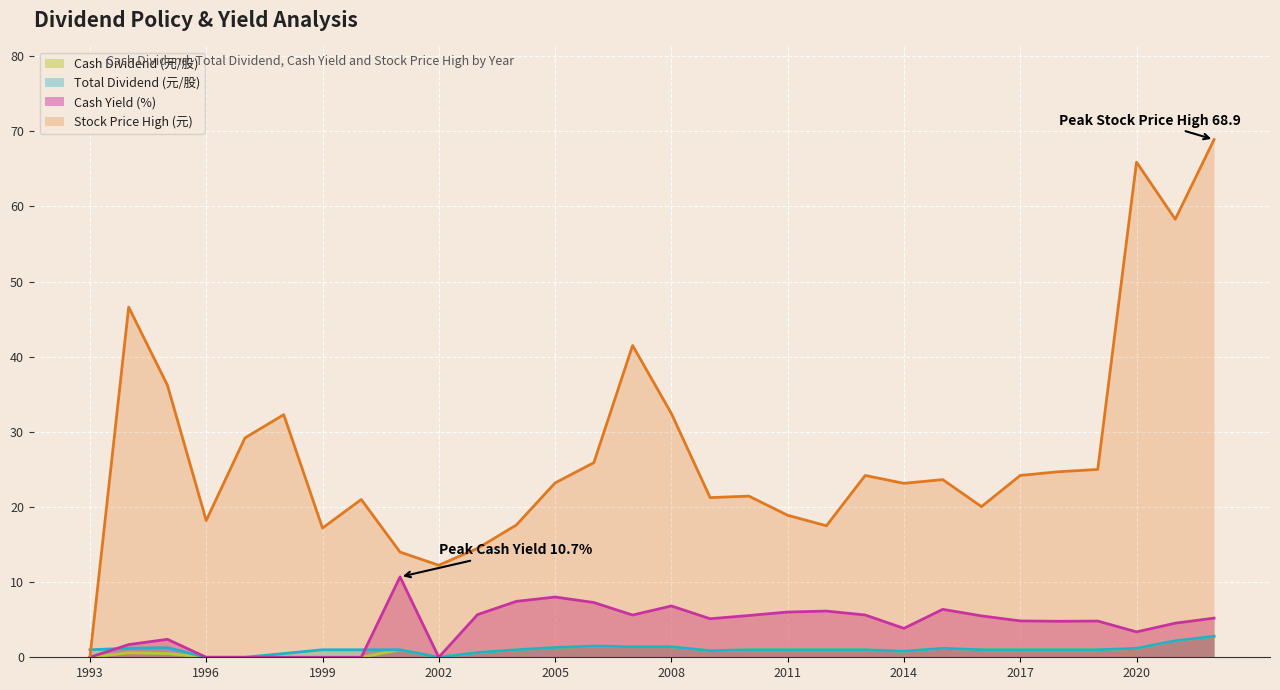

Rank the series by their maximum value, from lowest to highest.

Cash Dividend (元/股), Total Dividend (元/股), Cash Yield (%), Stock Price High (元)